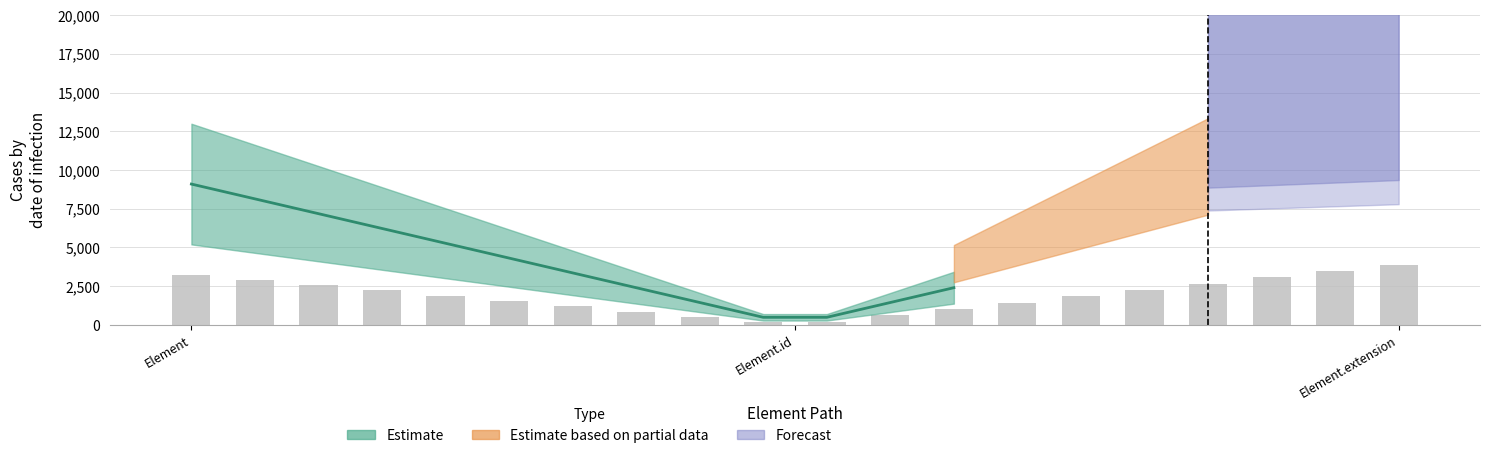

What is the average value?

1882.8